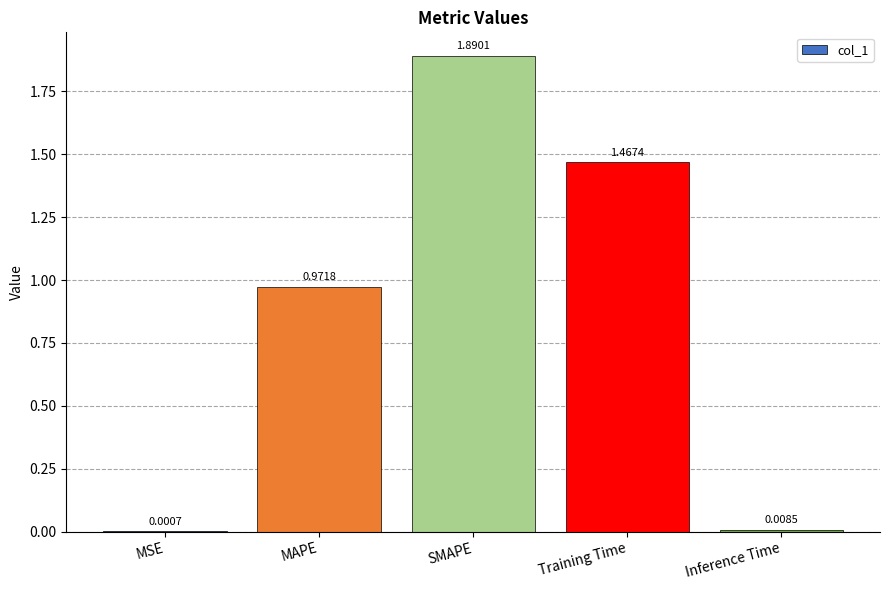

Between SMAPE and Inference Time, which is larger?

SMAPE